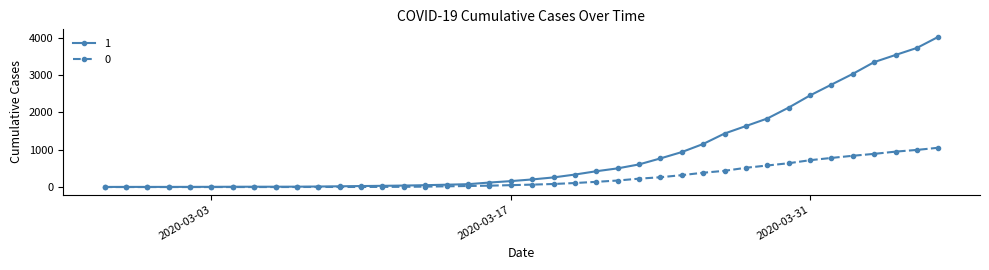

What is the difference between the second highest and minimum values in the 1 series?

3728